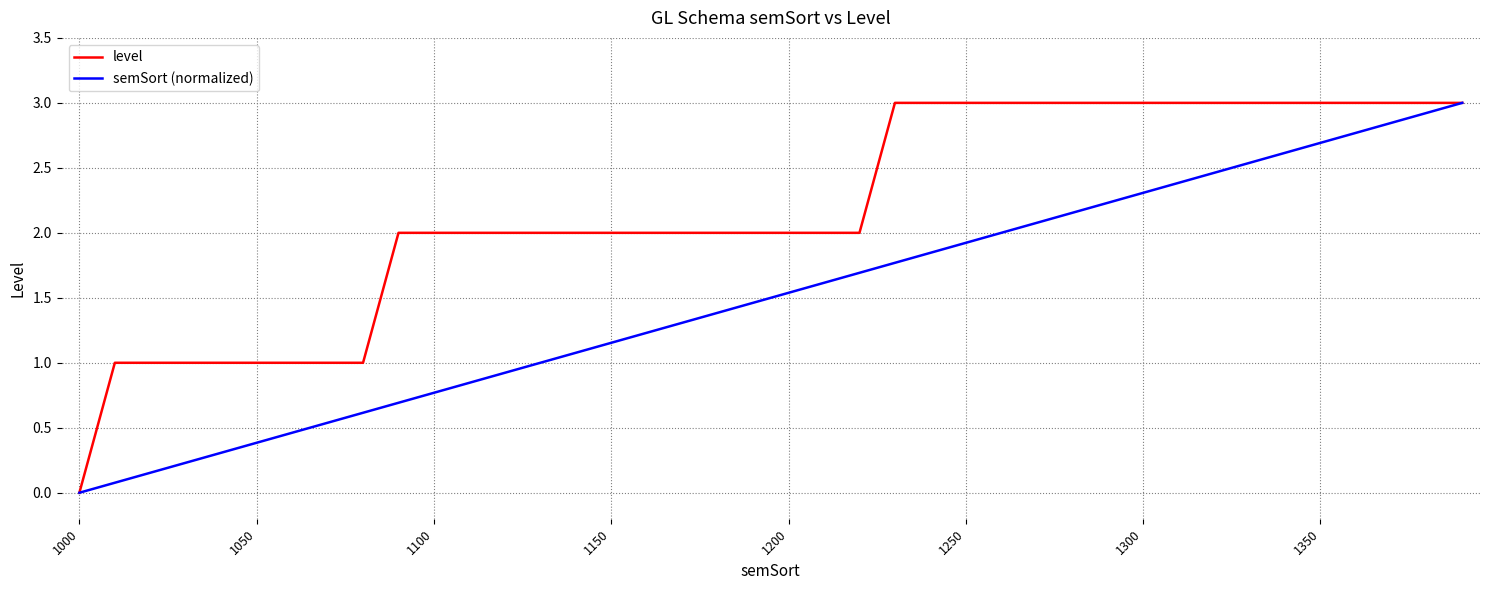

How many positive values does the semSort (normalized) series have?

39